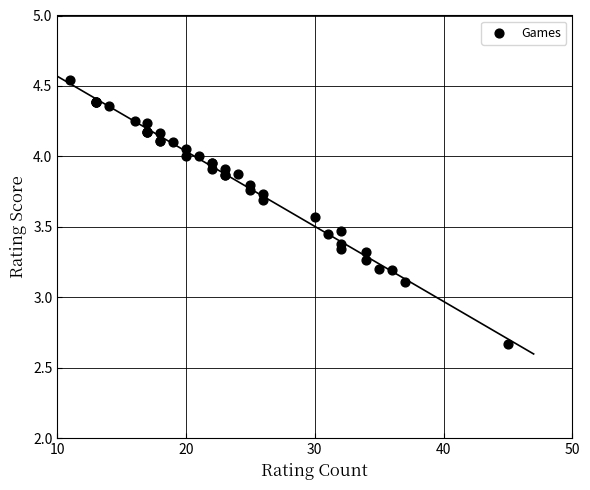

What Y value in the scatter plot is closest to 3?

3.1